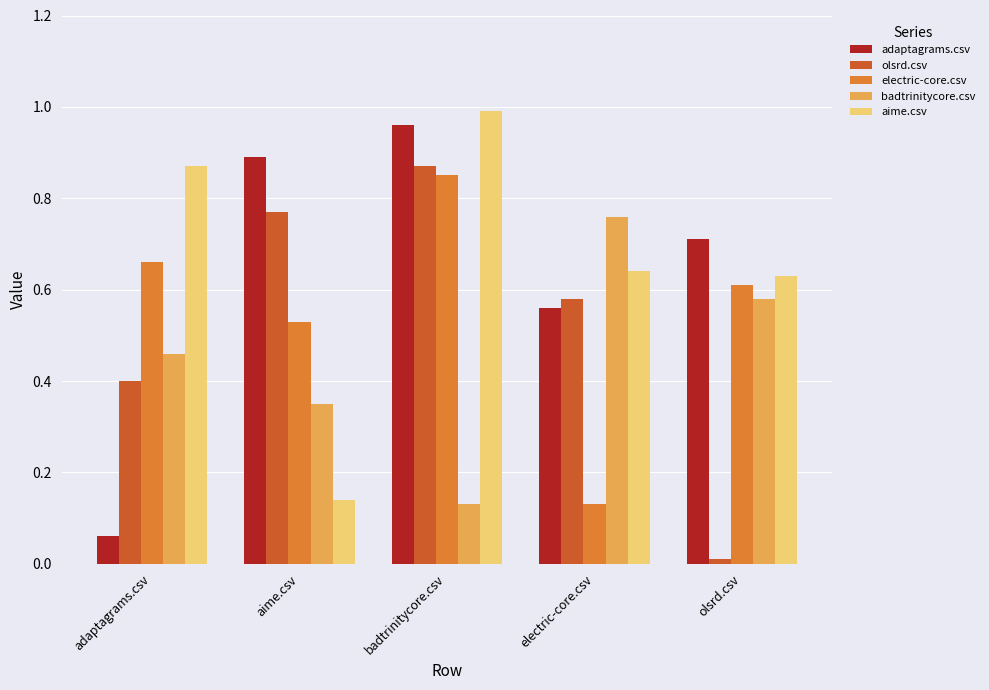

What is the label of the 3rd bar from the left?

badtrinitycore.csv